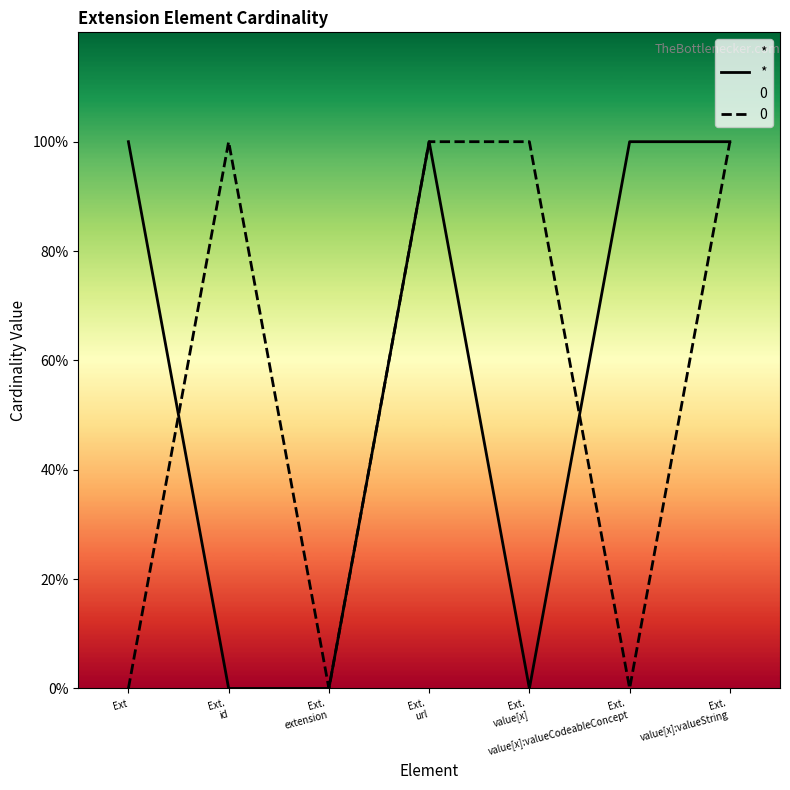

Reading left to right, transcribe all the data shown in this chart.

Ext=1	Ext.
id=0	Ext.
extension=0	Ext.
url=1	Ext.
value[x]=0	Ext.
value[x]:valueCodeableConcept=1	Ext.
value[x]:valueString=1